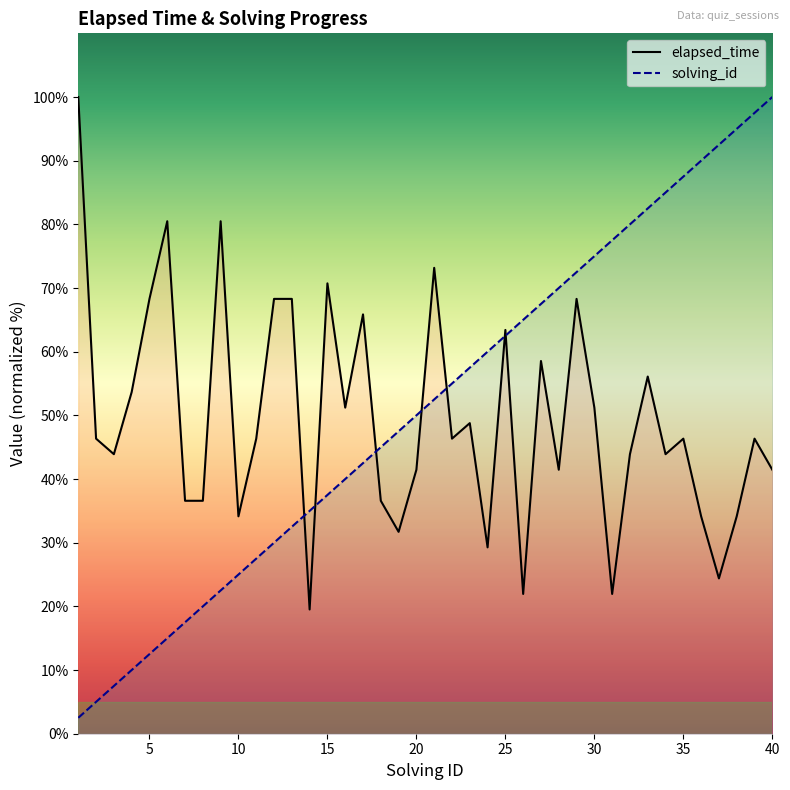

What is the minimum value for solving_id?

2.5